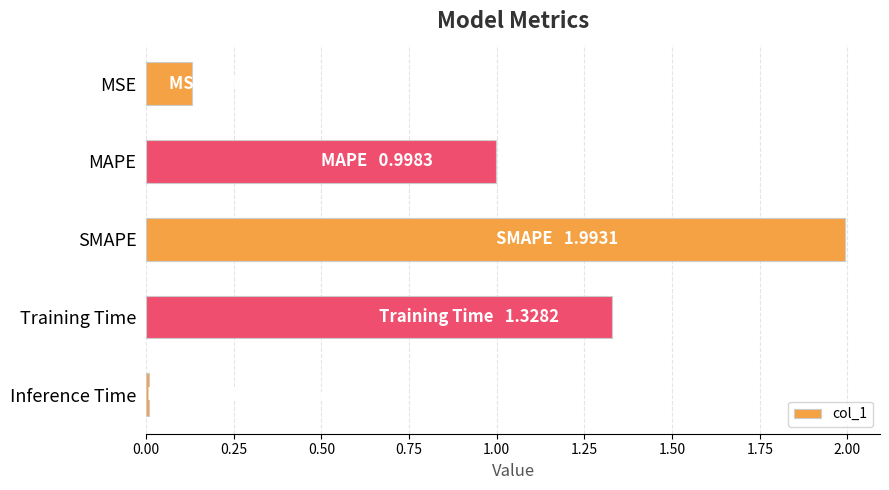

List the labels in order of value, smallest first.

Inference Time, MSE, MAPE, Training Time, SMAPE